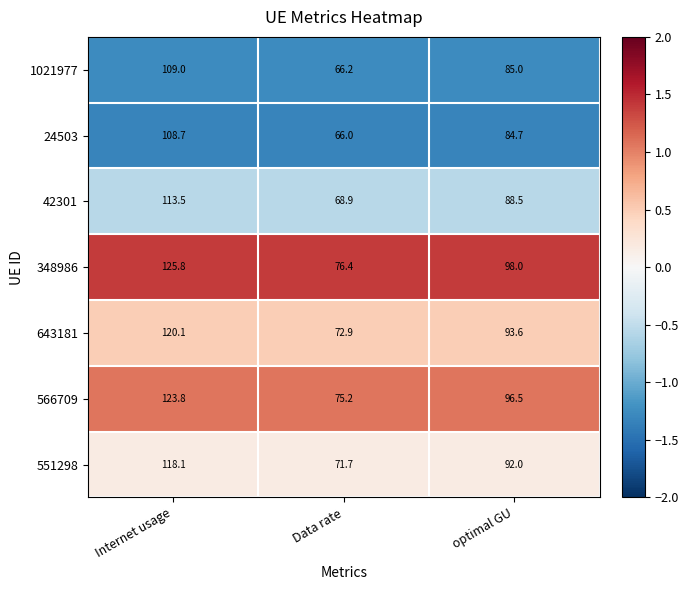

Reading left to right, transcribe all the data shown in this chart.

1021977: 109.0	66.2	85.0
24503: 108.7	66.0	84.7
42301: 113.5	68.9	88.5
348986: 125.8	76.4	98.0
643181: 120.1	72.9	93.6
566709: 123.8	75.2	96.5
551298: 118.1	71.7	92.0